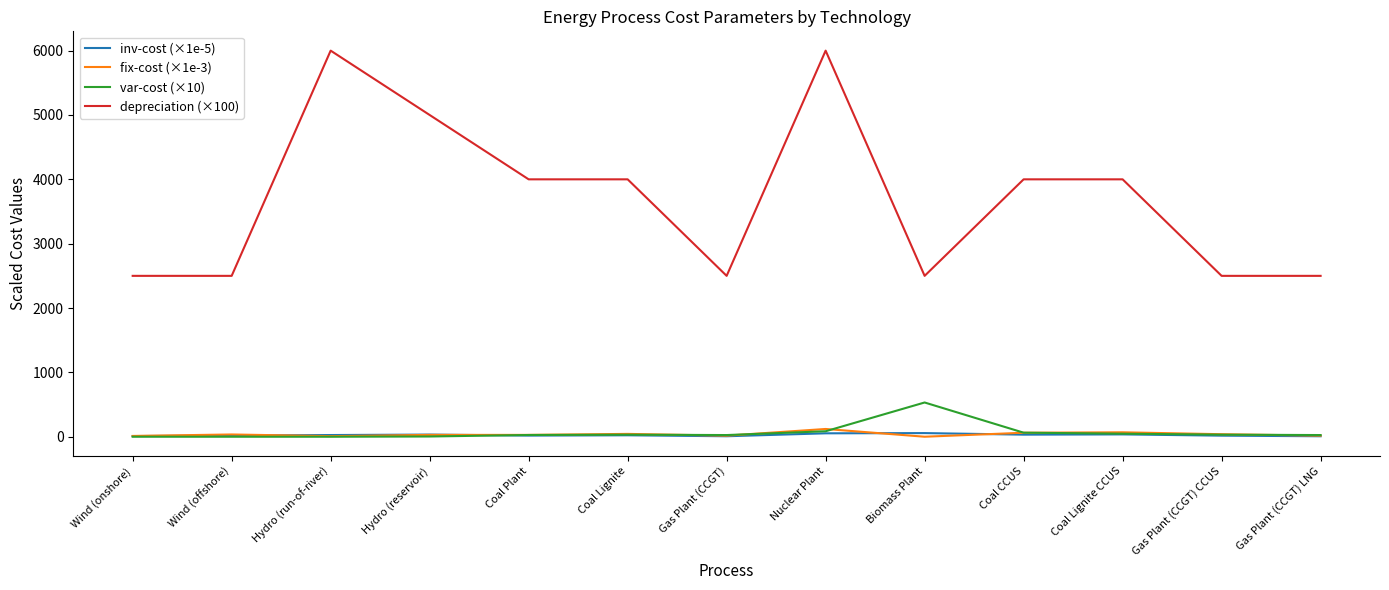

How many distinct data groups are displayed?

4